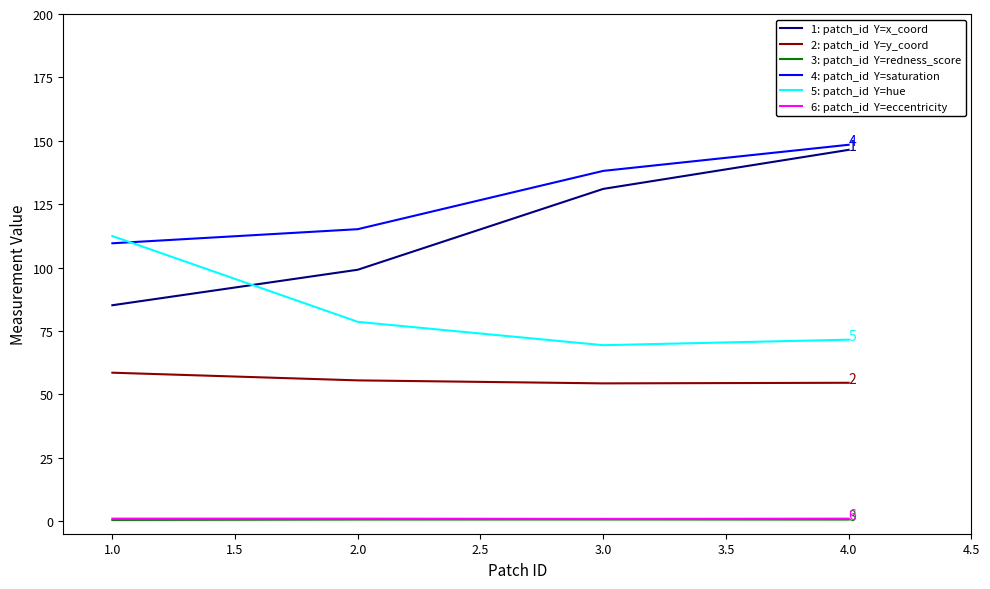

Does the chart display data point markers on the line(s)?

No